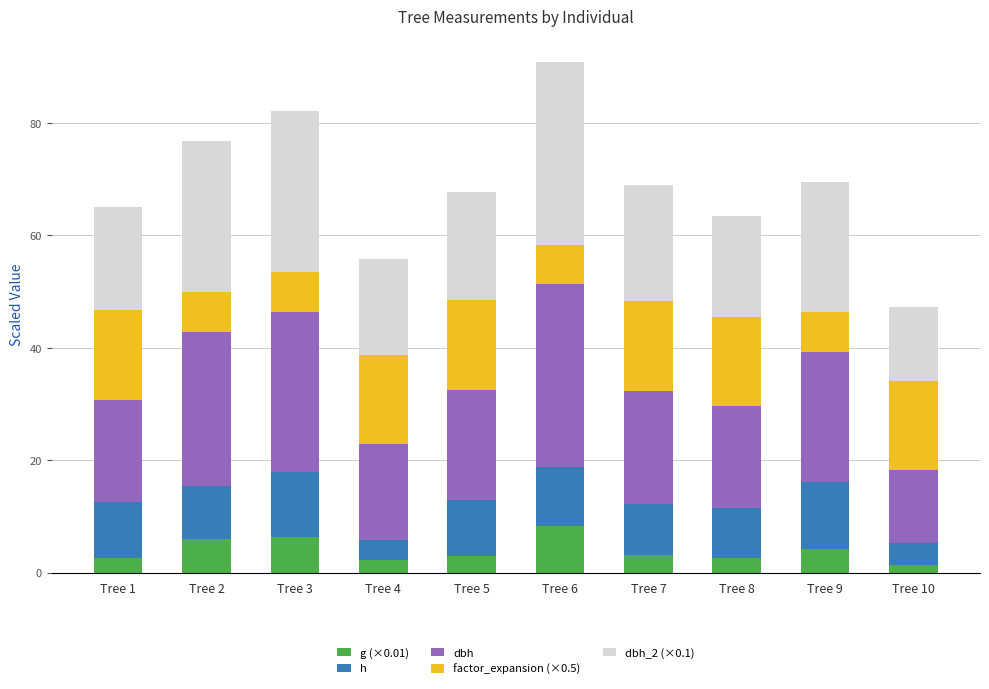

What is the total value across all series at Tree 9?

69.5